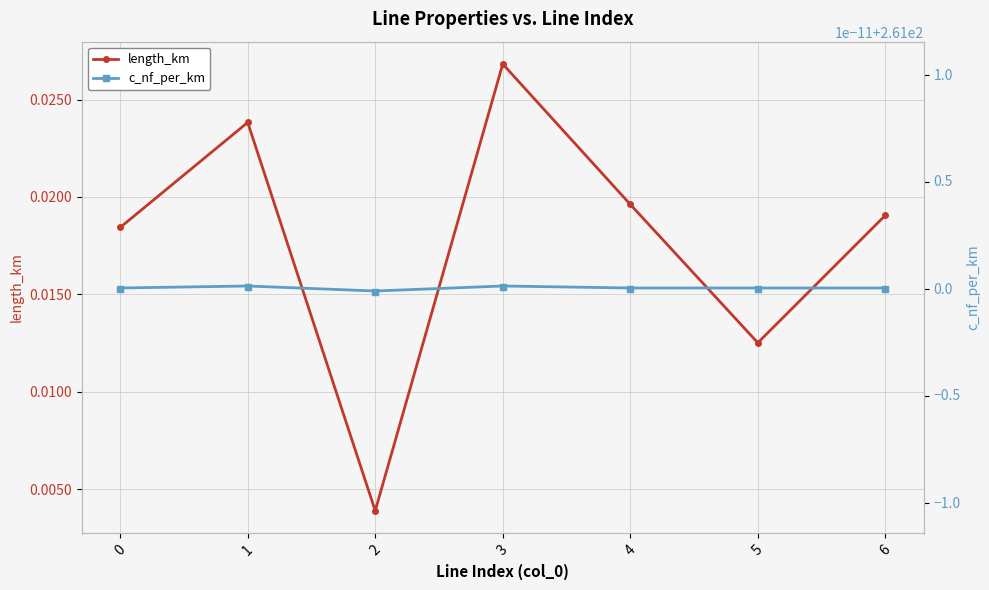

List the series in order of their overall mean, lowest first.

length_km, c_nf_per_km